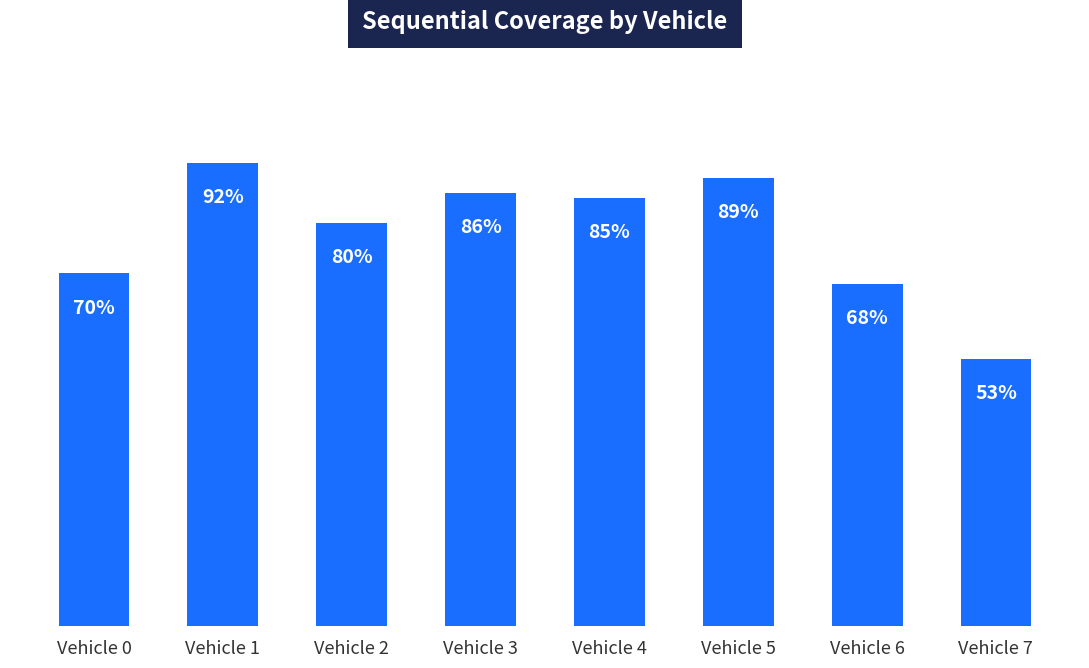

At which label does the data first exceed 85?

Vehicle 1